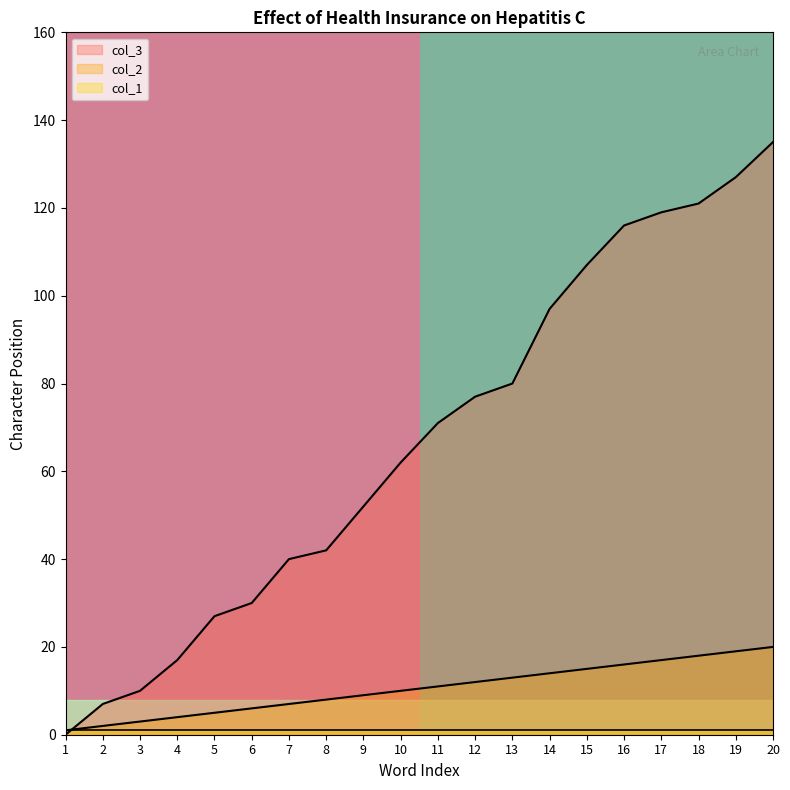

After their last crossing, which series has the higher values: col_2 or col_3?

col_3